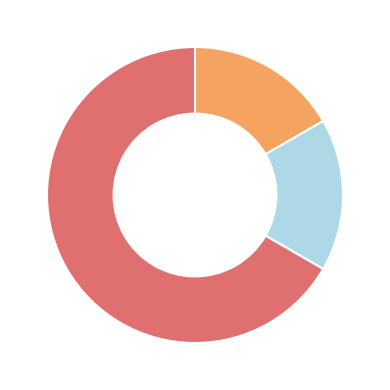

Does any single category account for the majority?

Yes